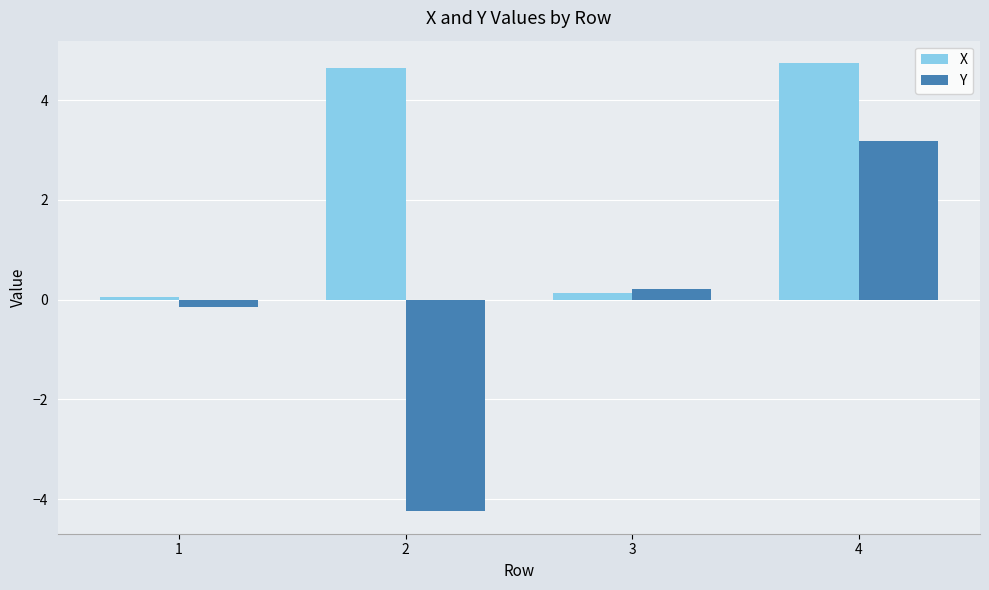

At how many categories does at least one series exceed 4?

2